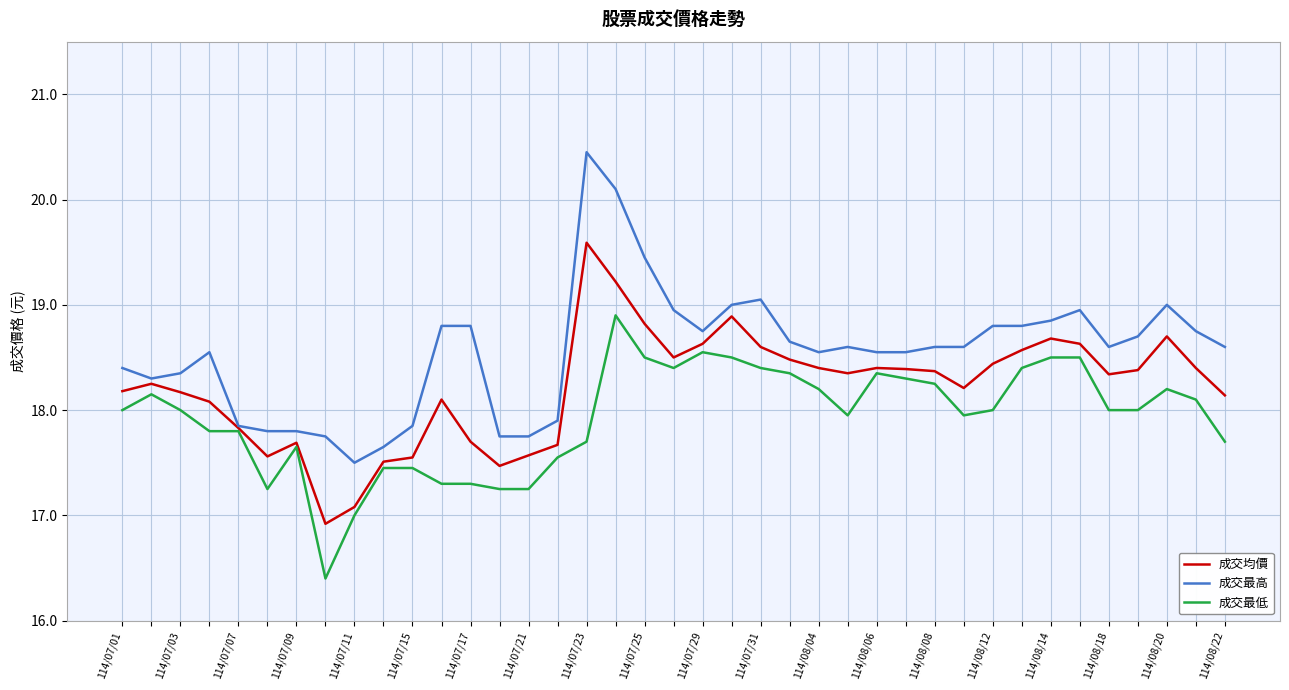

At how many categories does at least one series exceed 17?

39